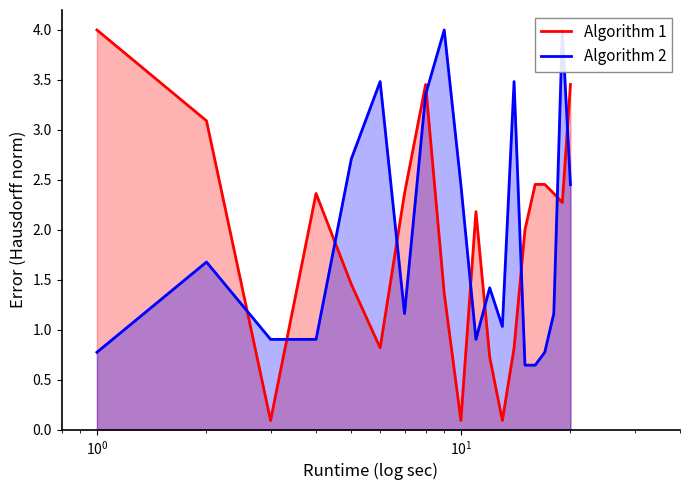

What is the highest value of the Algorithm 1 series?

4.0